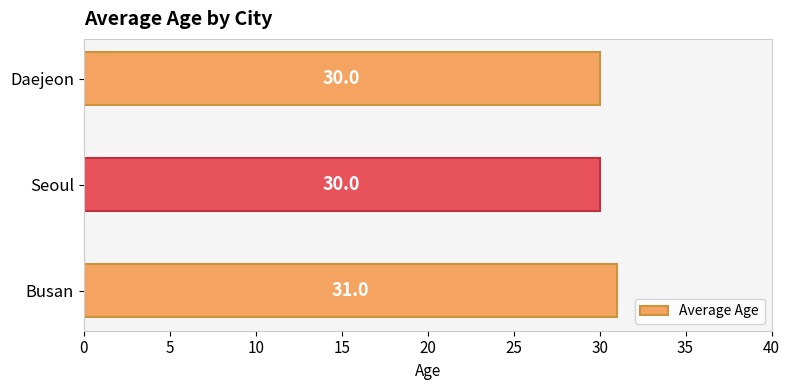

What is the greatest value displayed?

31